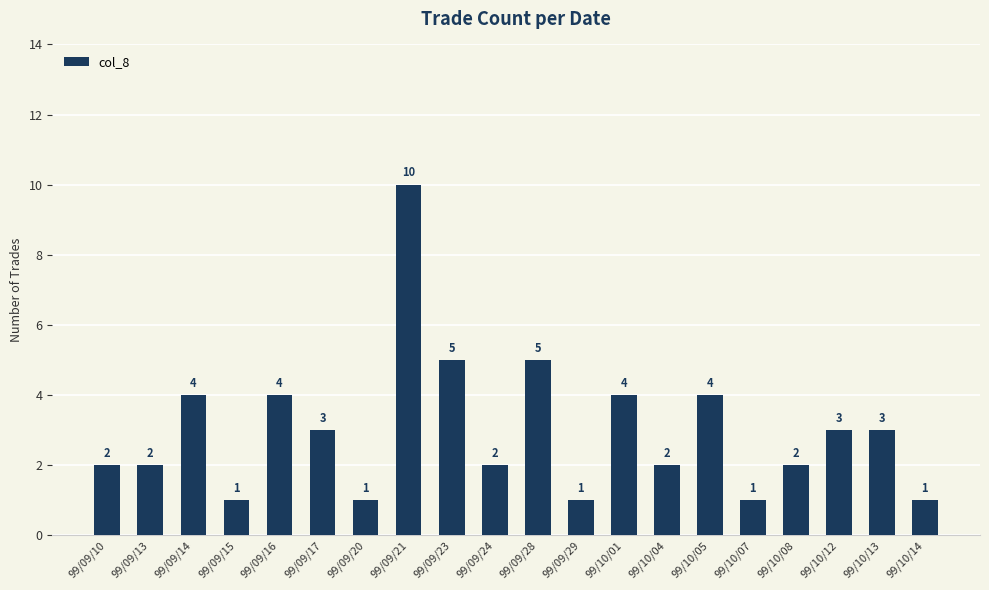

Reading right to left, what are all the values shown in this chart?

99/10/14=1	99/10/13=3	99/10/12=3	99/10/08=2	99/10/07=1	99/10/05=4	99/10/04=2	99/10/01=4	99/09/29=1	99/09/28=5	99/09/24=2	99/09/23=5	99/09/21=10	99/09/20=1	99/09/17=3	99/09/16=4	99/09/15=1	99/09/14=4	99/09/13=2	99/09/10=2